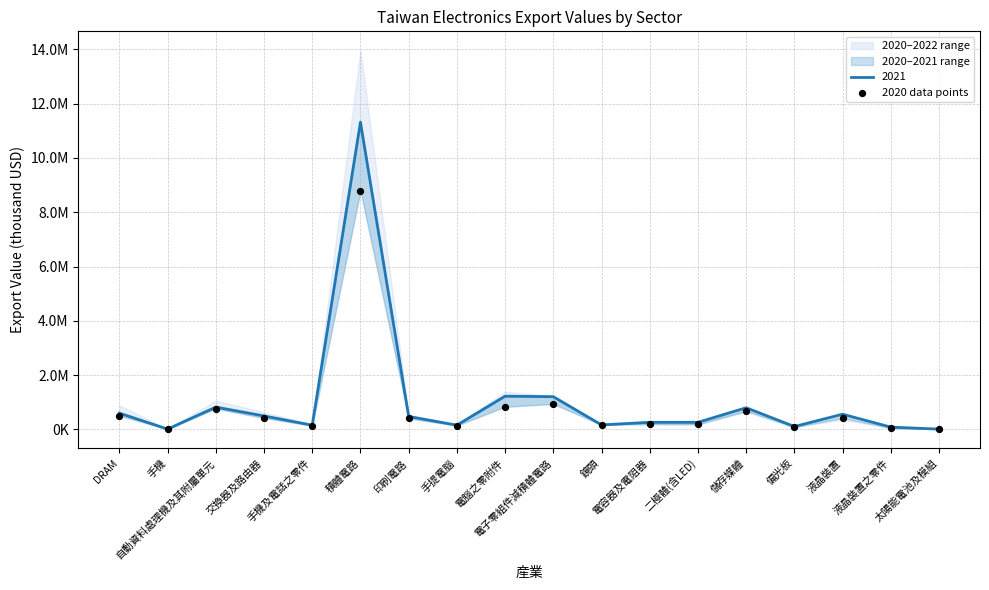

What is the change in value from 手機 to 自動資料處理機及其附屬單元?

+752337